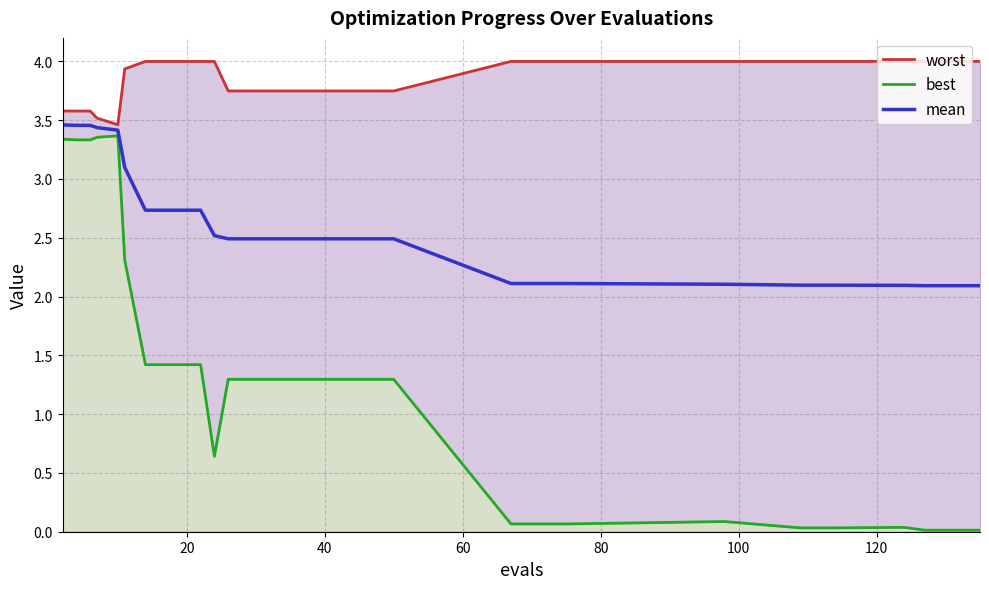

What is the lowest value of the mean series?

2.1